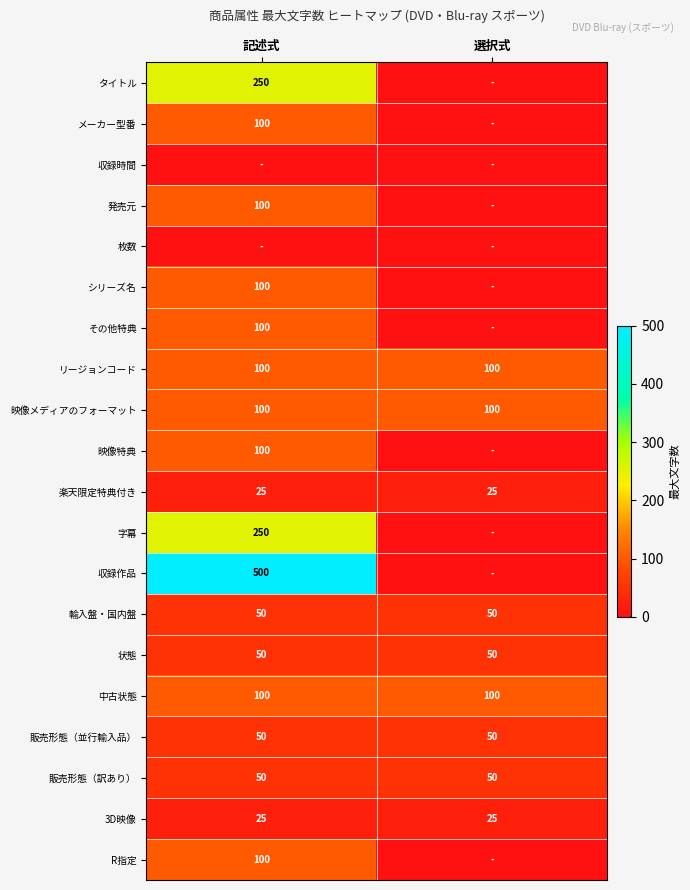

What is the sum of all 輸入盤・国内盤 values?

100